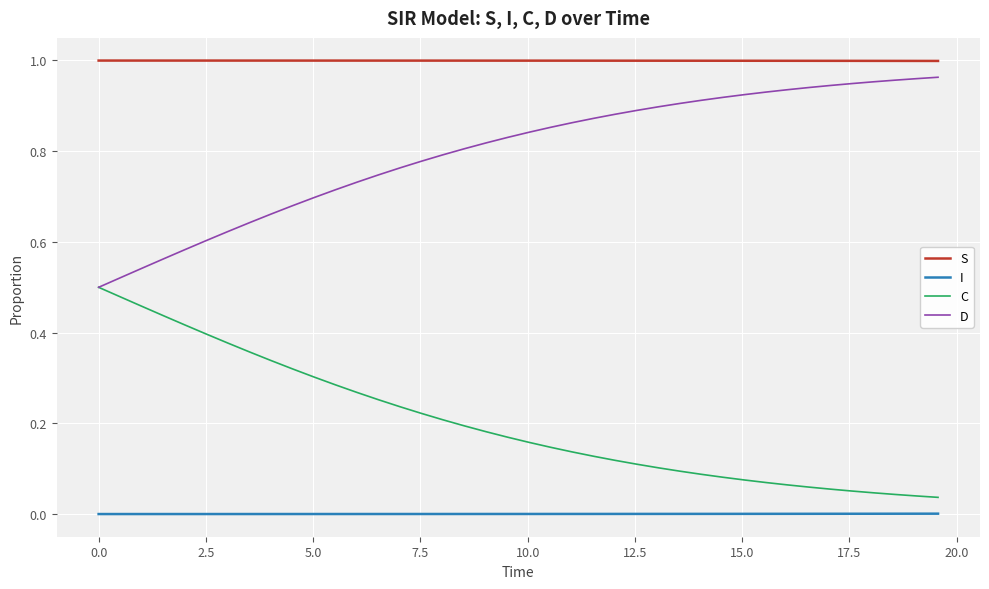

Which series has the largest total across all categories?

S